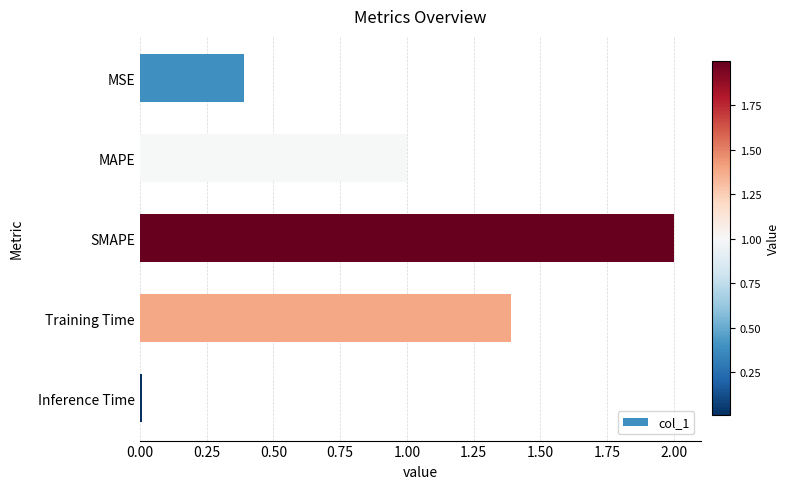

Which label corresponds to the smallest value in the chart?

Inference Time